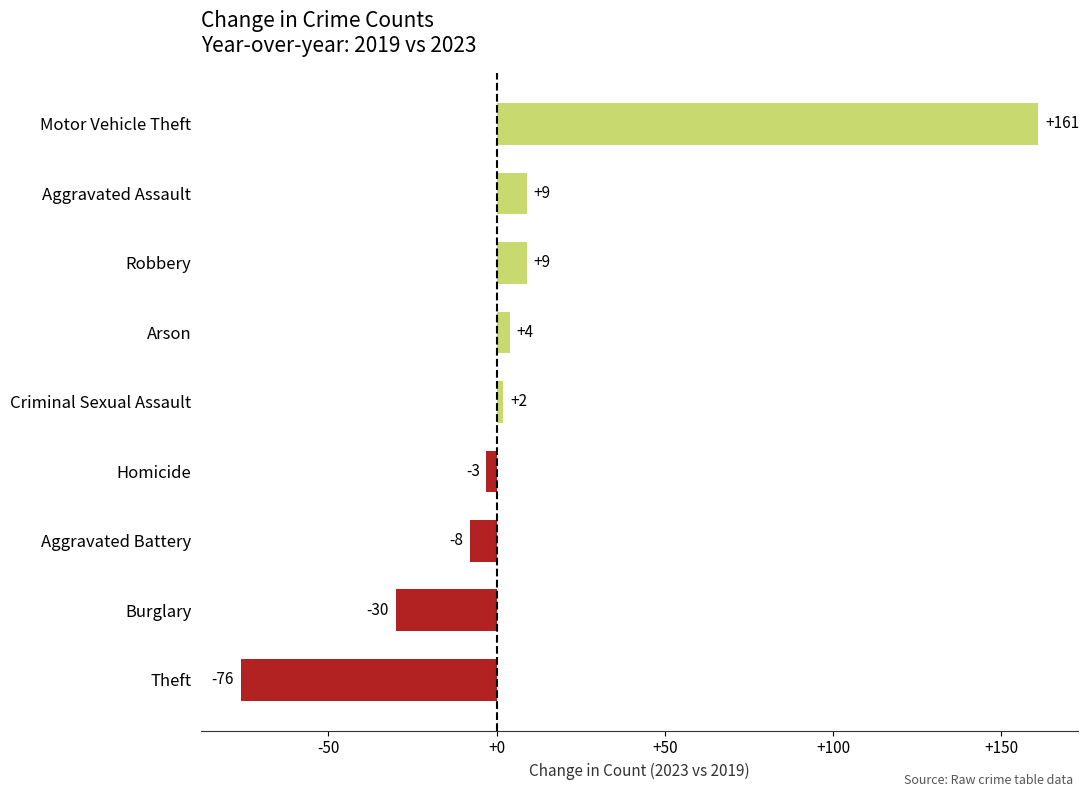

Is it true that the value at Aggravated Battery is -8?

True